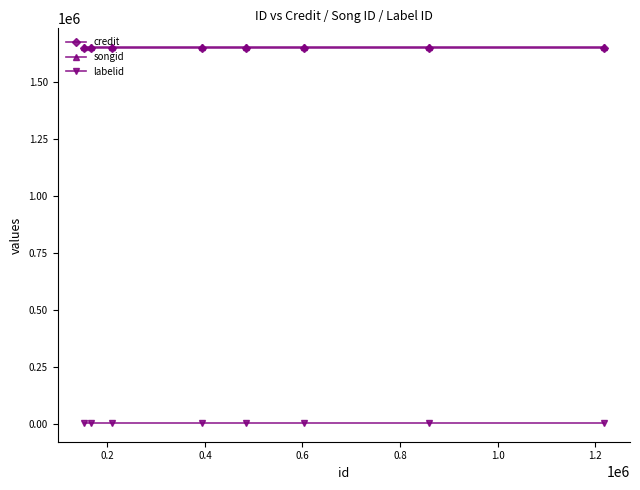

What is the minimum value for credit?

1647012